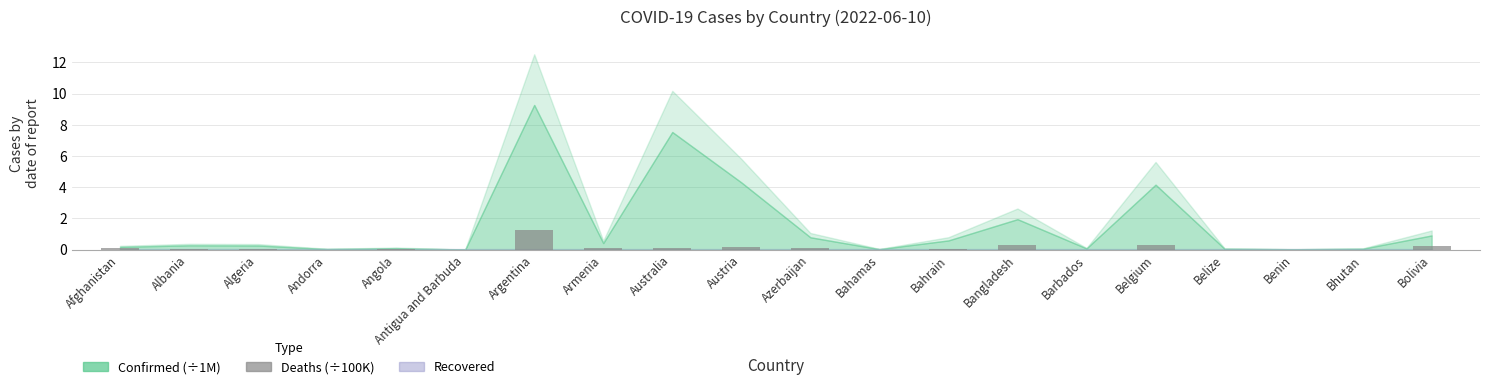

Read the value at Bangladesh.

0.3